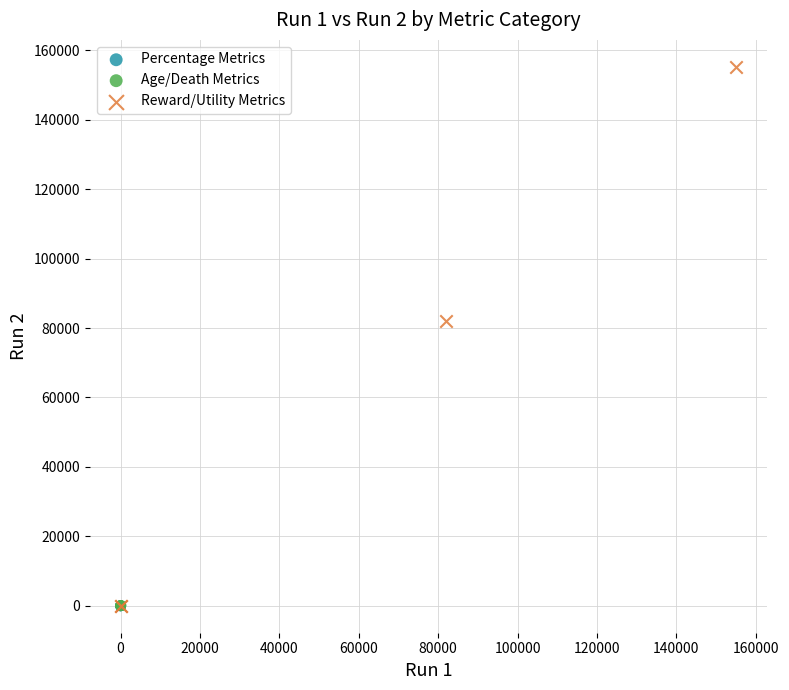

Which series reaches the maximum Y coordinate?

Reward/Utility Metrics